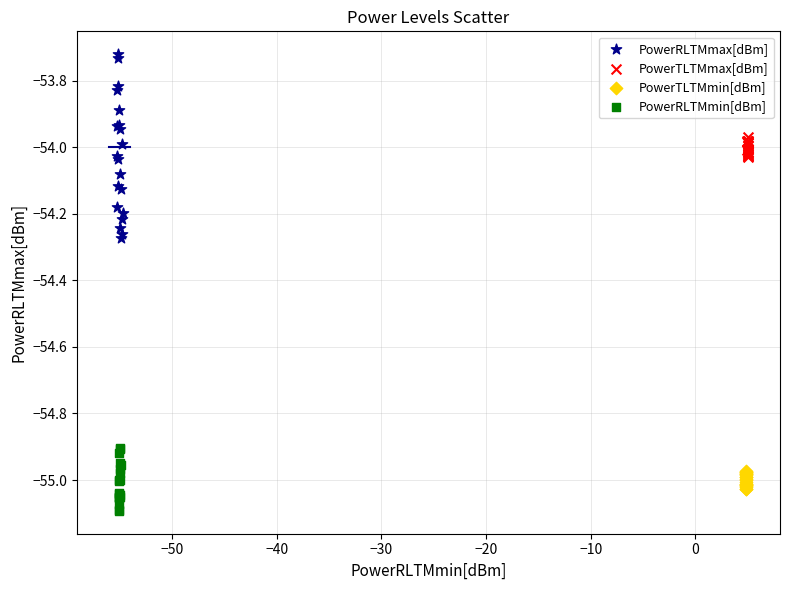

Which series reaches the maximum Y coordinate?

PowerRLTMmax[dBm]